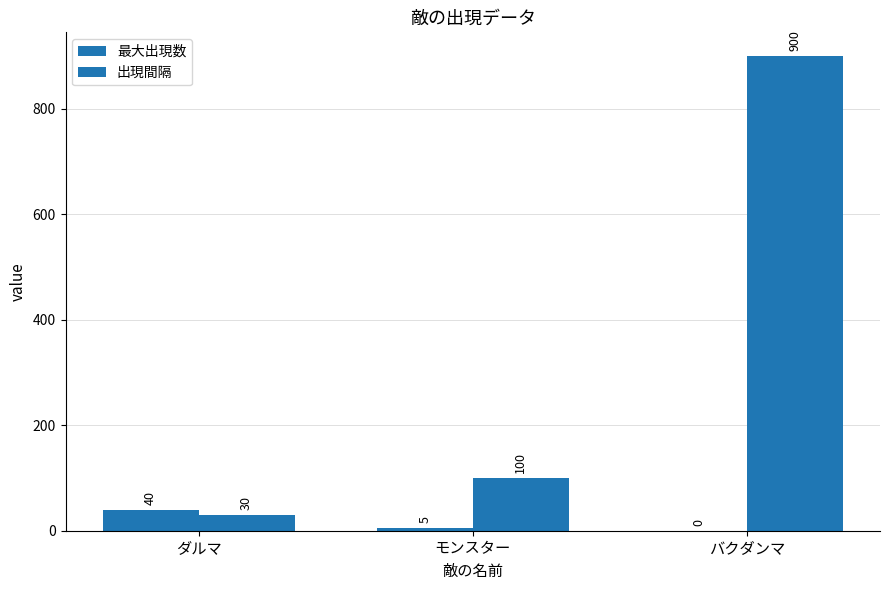

Between バクダンマ and モンスター, which is larger?

モンスター